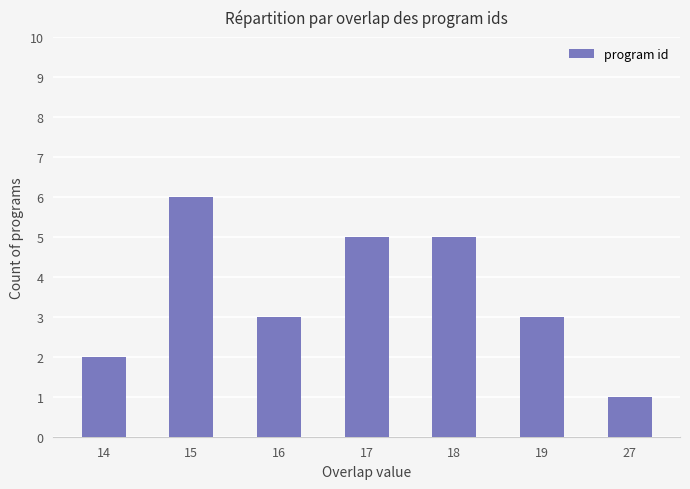

Count the values in the range 2 to 5.

5